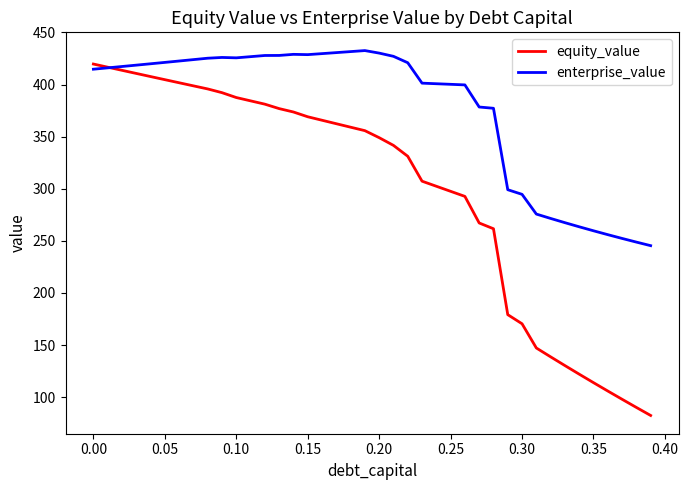

Which series has the largest total across all categories?

enterprise_value